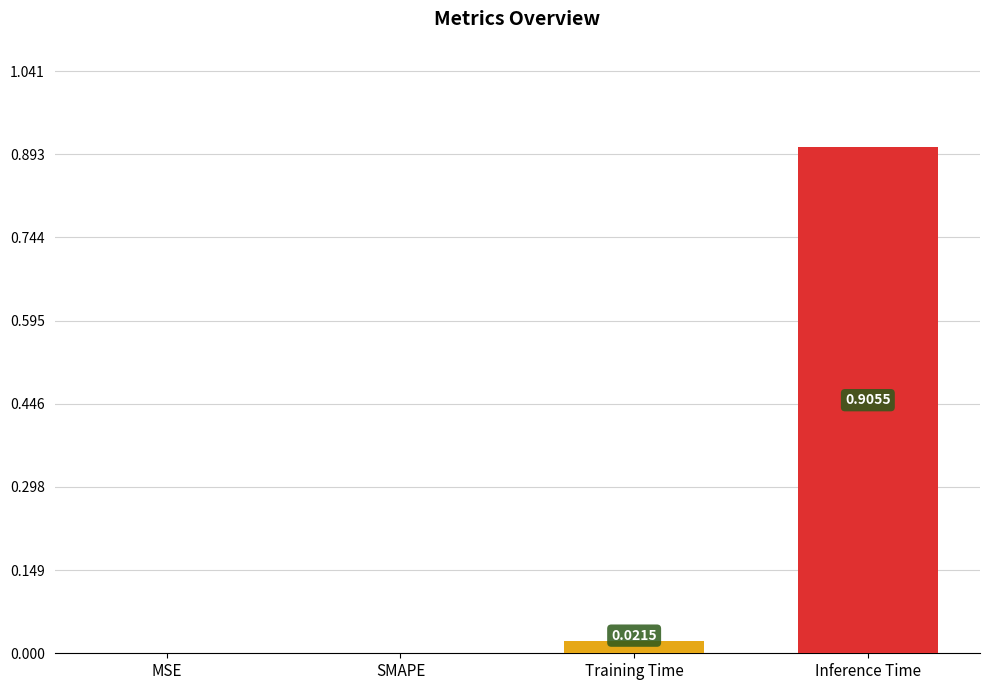

Which label corresponds to the largest value in the chart?

Inference Time